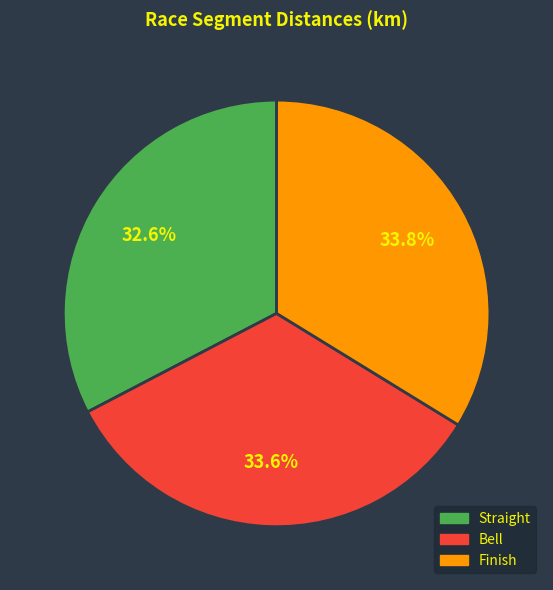

Does any single category account for the majority?

No